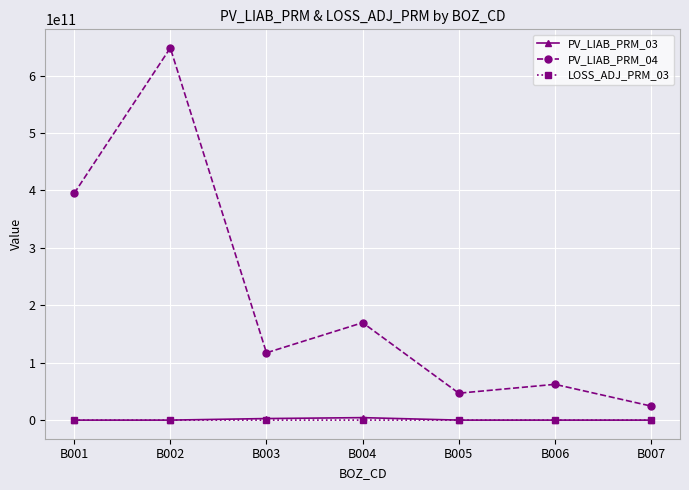

At which label does PV_LIAB_PRM_04 reach its minimum?

B007